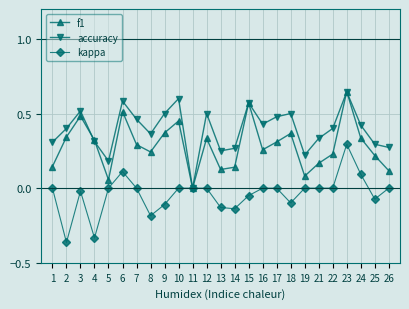

Does the chart have visible grid lines?

Yes